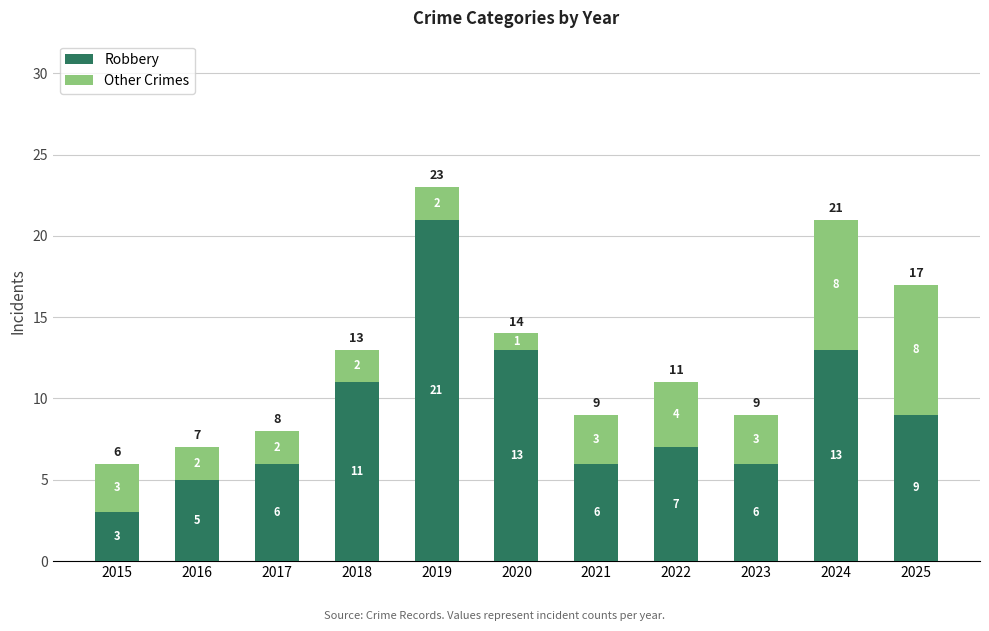

Is it true that Robbery equals 35 at 2019?

False